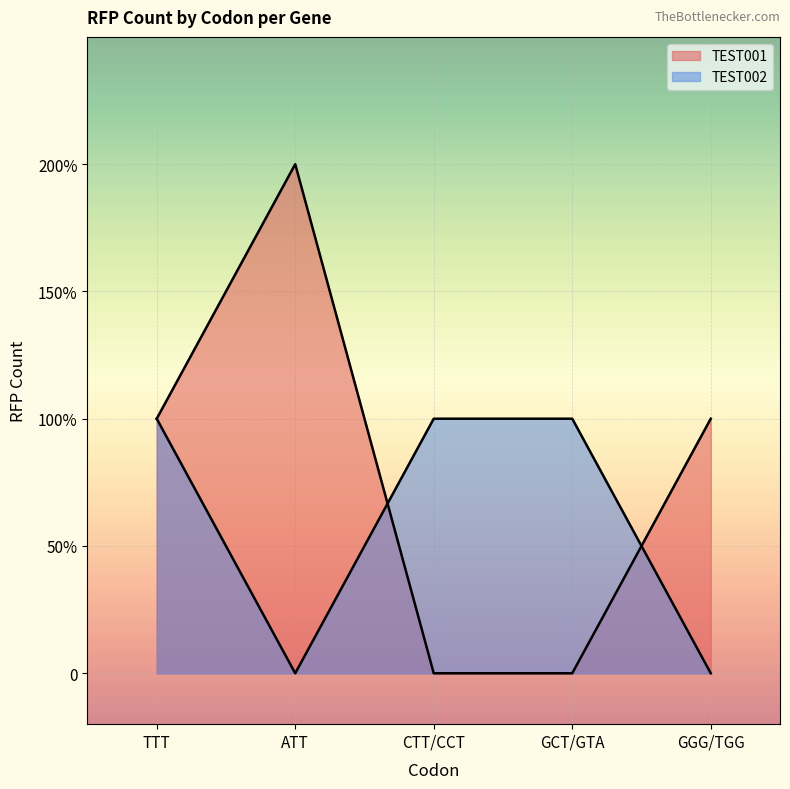

Which series has the largest range (max minus min)?

TEST001